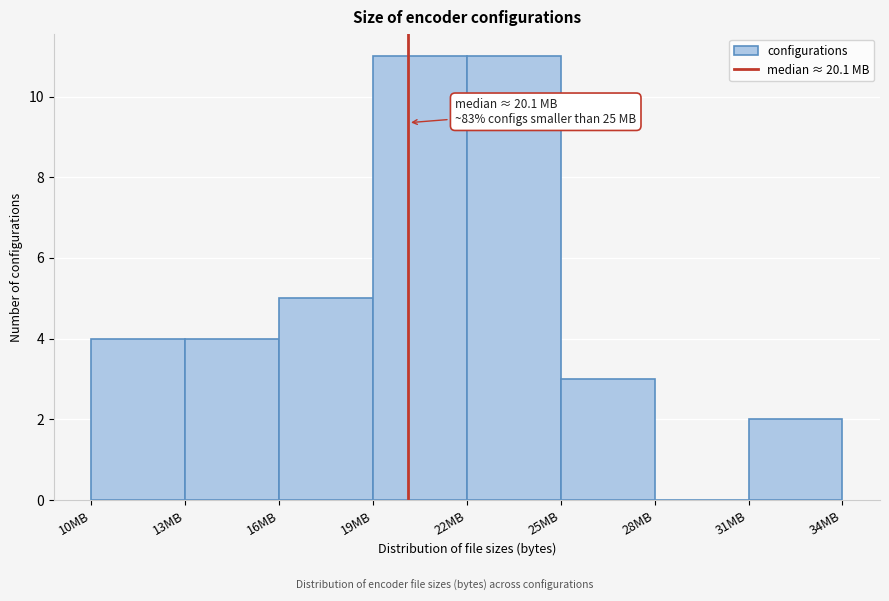

Reading left to right, transcribe all the data shown in this chart.

10MB=4	13MB=4	16MB=5	19MB=11	22MB=11	25MB=3	28MB=0	31MB=2